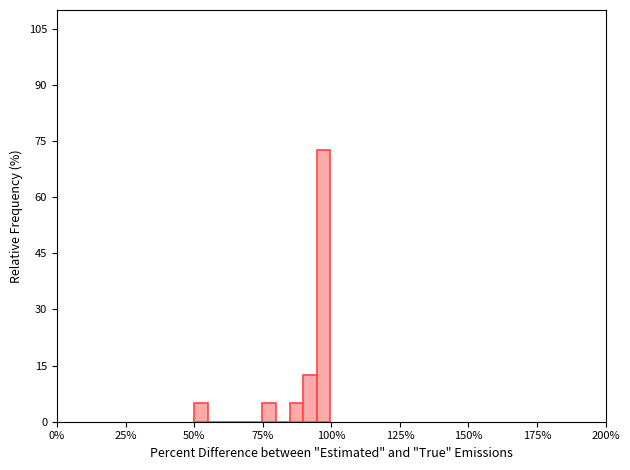

Read against the x-axis, roughly where is the centre of the tallest bar?

95